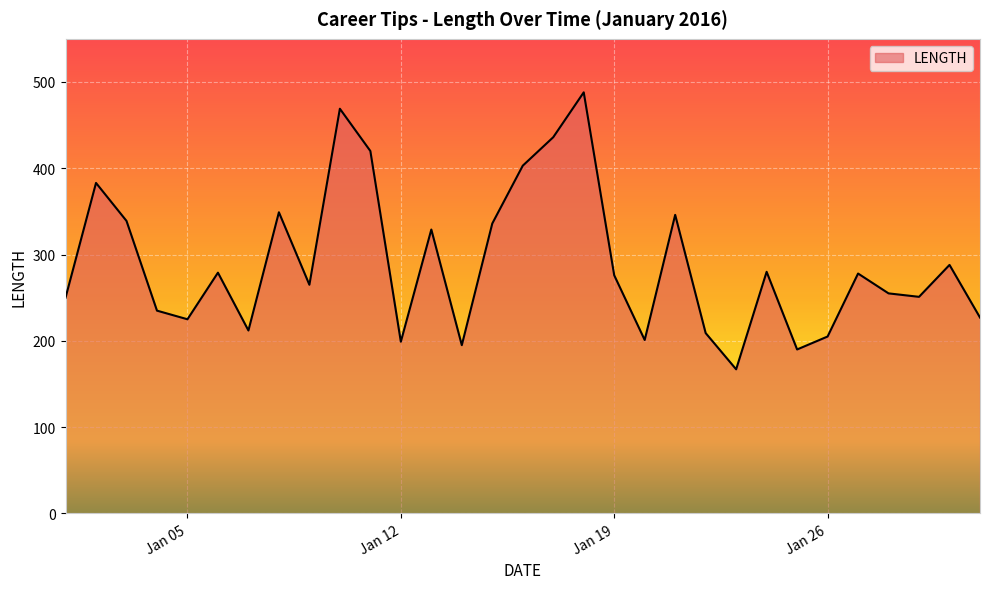

What is the difference between the maximum and minimum values?

321